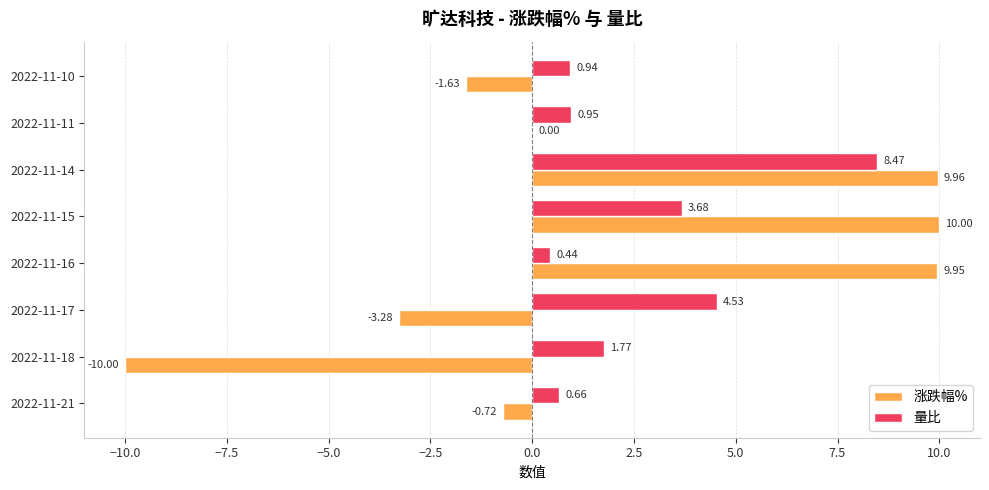

At which category is the sum across all series the highest?

2022-11-14